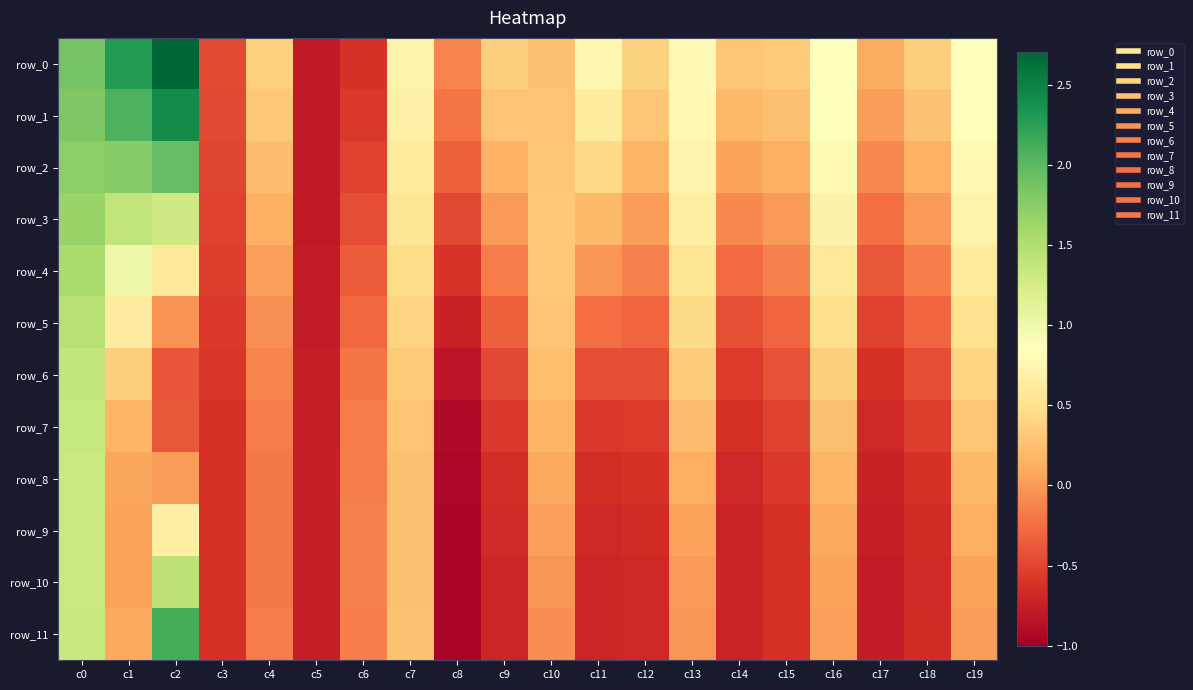

True or false: row_8 has a value of 0.2 at c19.

True